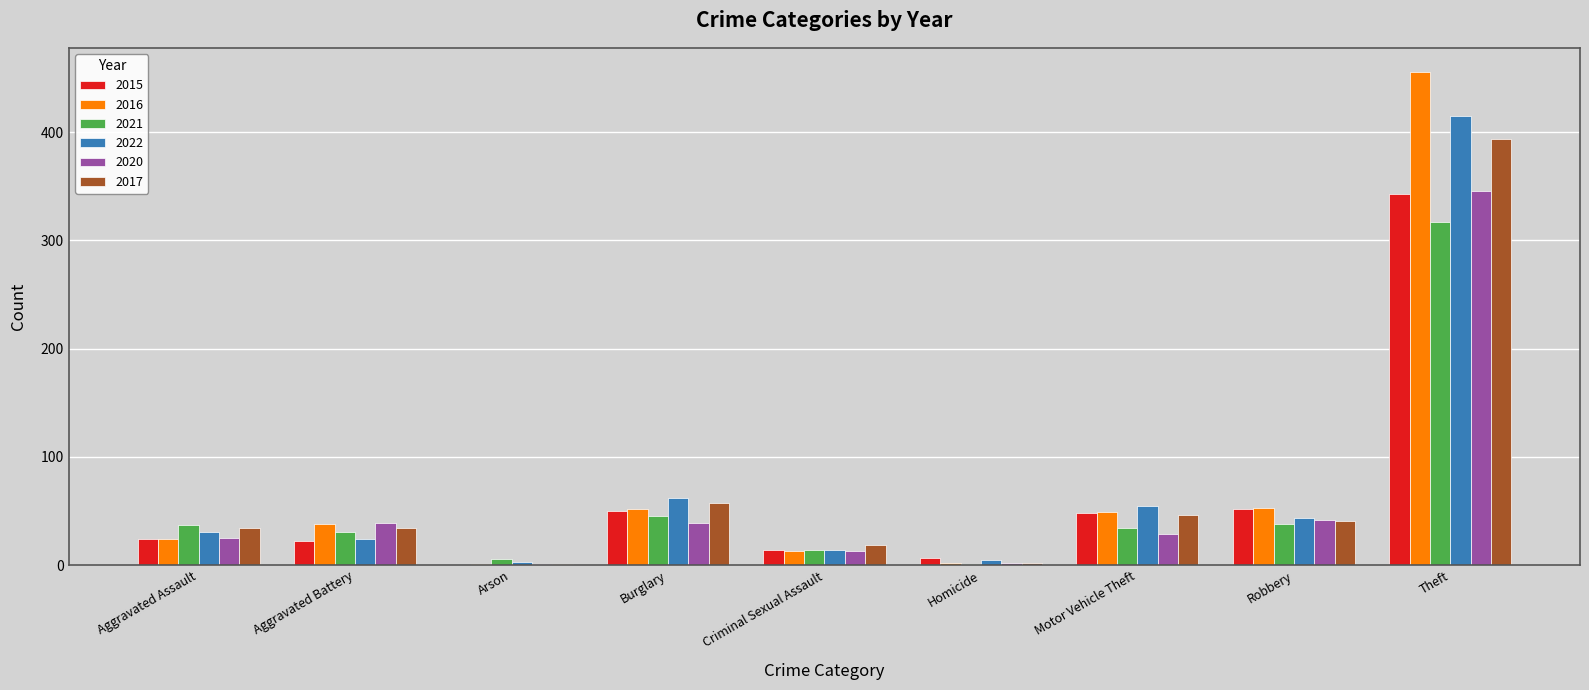

What value does the 2020 series have at Aggravated Assault?

25